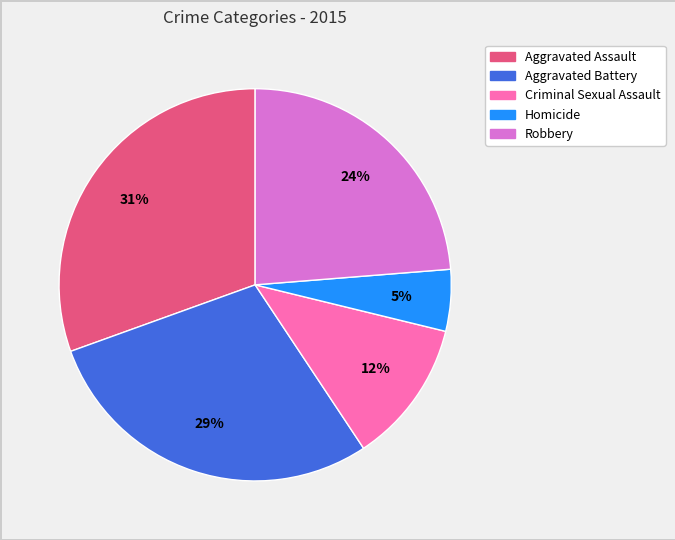

Is Robbery the majority of the pie?

No